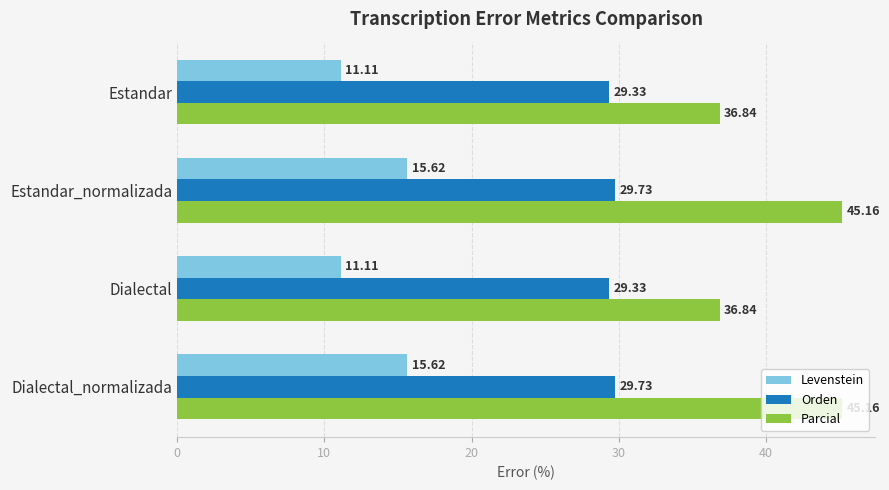

What is the difference between the second highest and second lowest values in the Levenstein series?

4.5